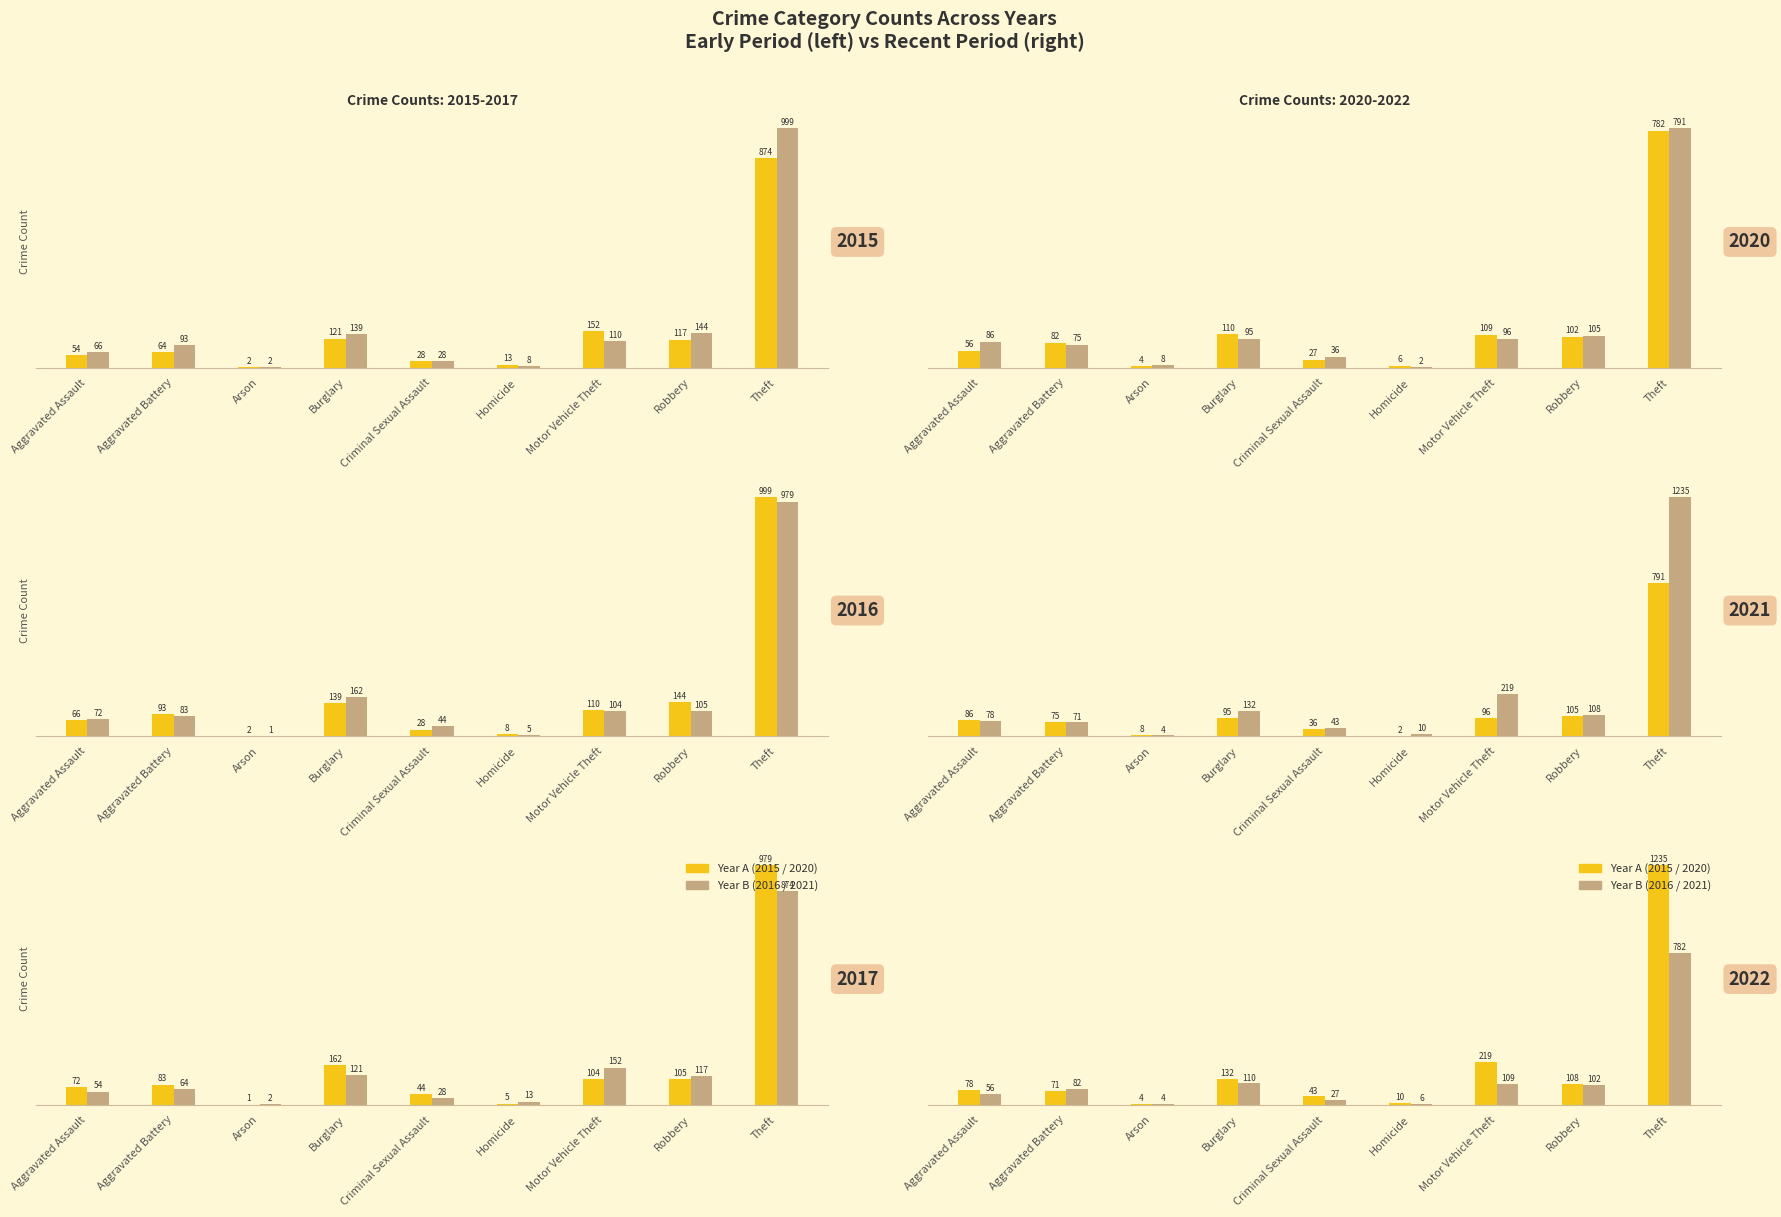

How many data points in 2021 are above 86?

4